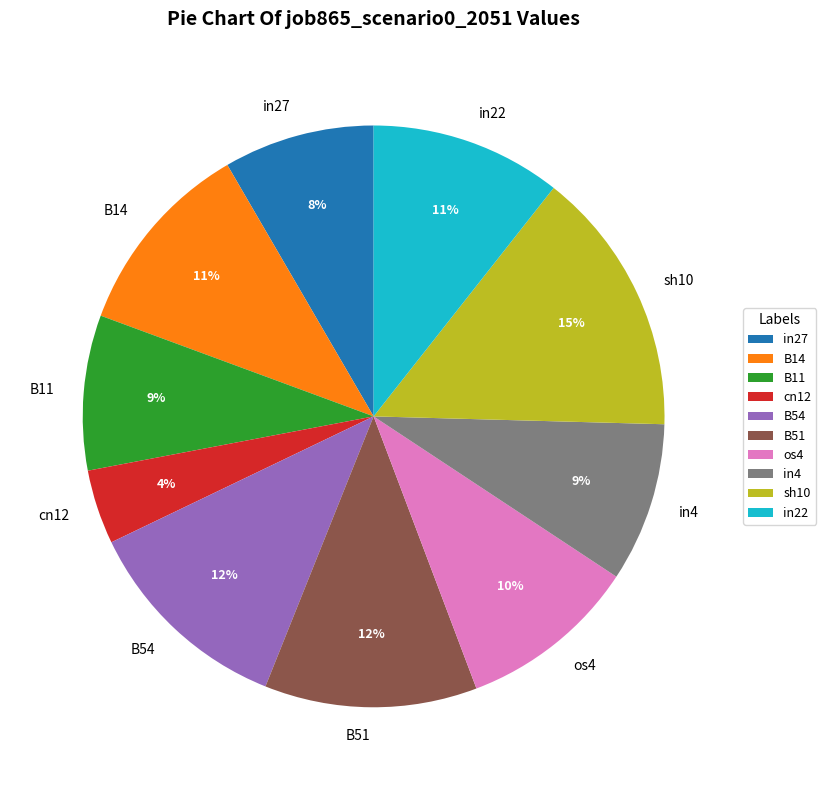

To the nearest percent, what portion does B11 represent?

9%